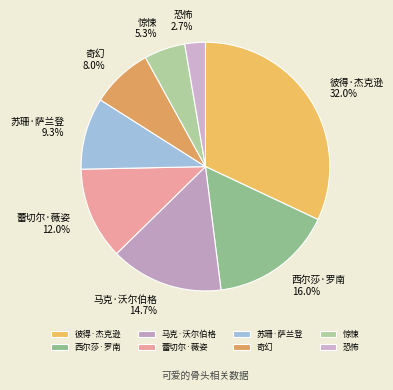

Is it true that 西尔莎·罗南 is 31% of the pie?

False